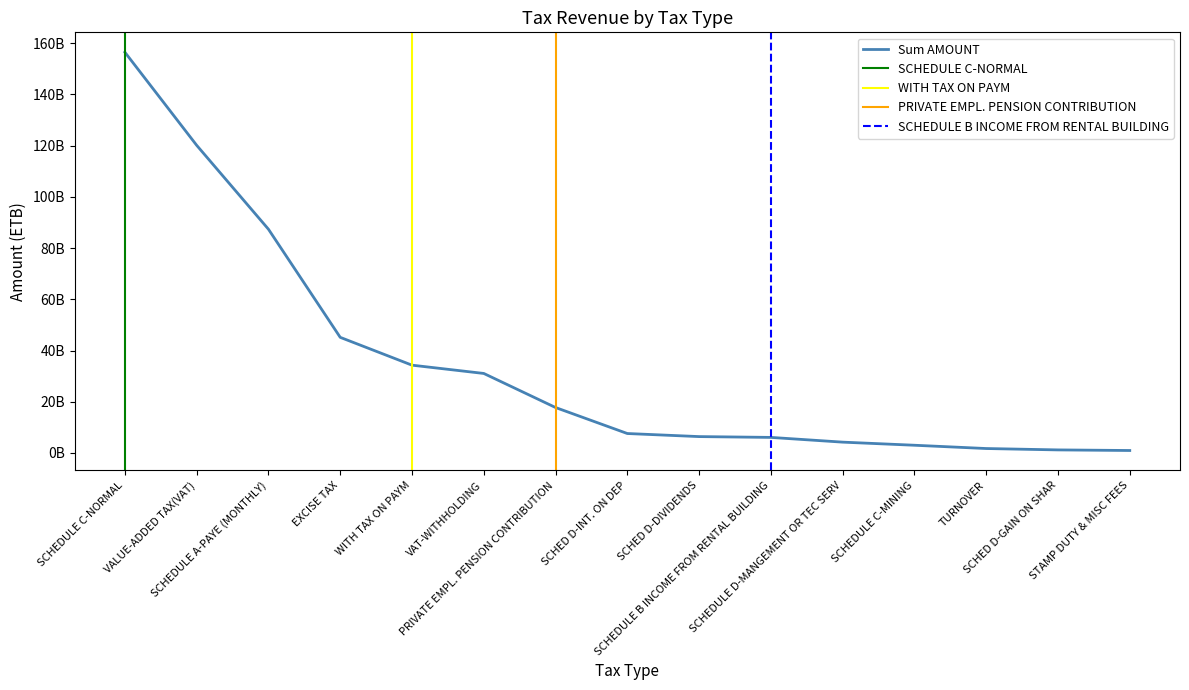

At which label does the data first exceed 7591640427?

SCHEDULE C-NORMAL